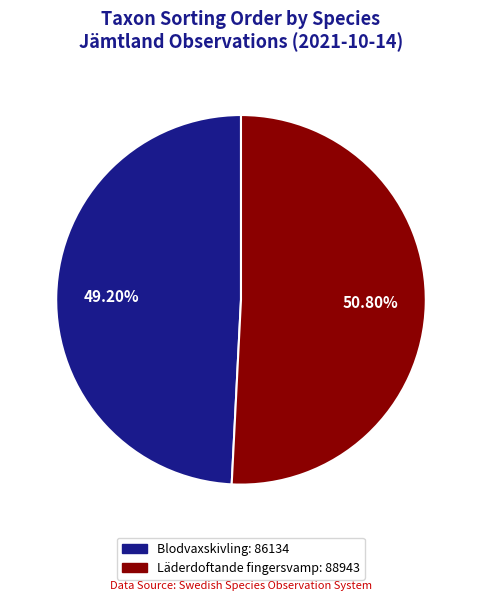

Is there a majority slice in this chart?

Yes